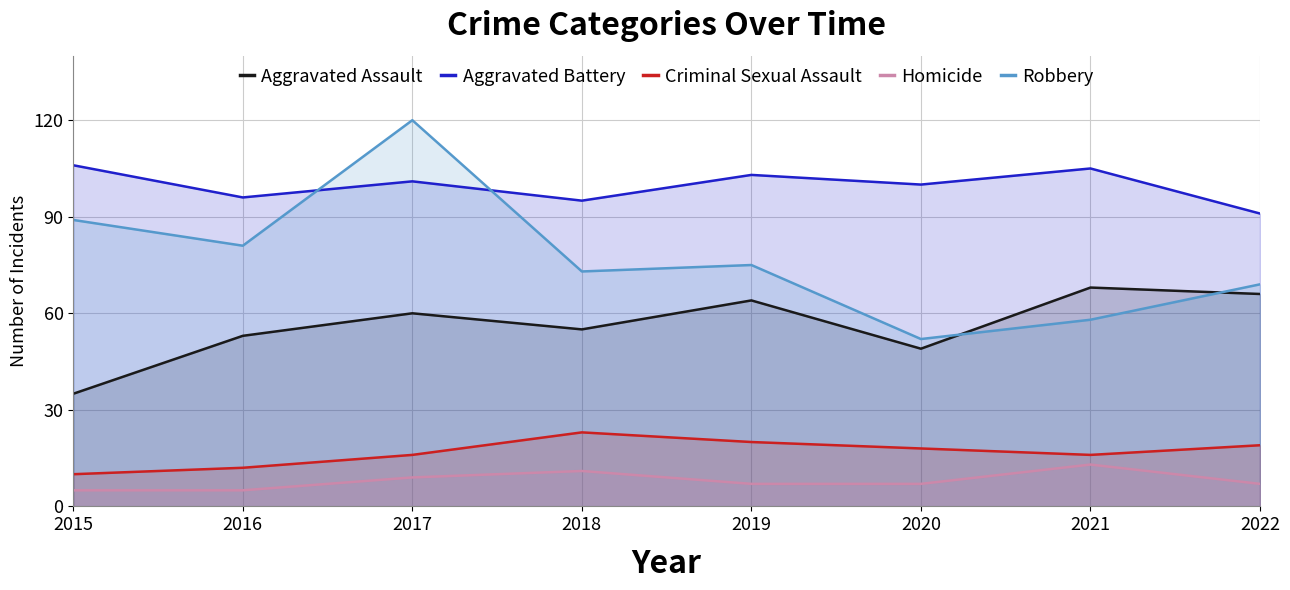

The value of Homicide at 2020 is 7. True or false?

True